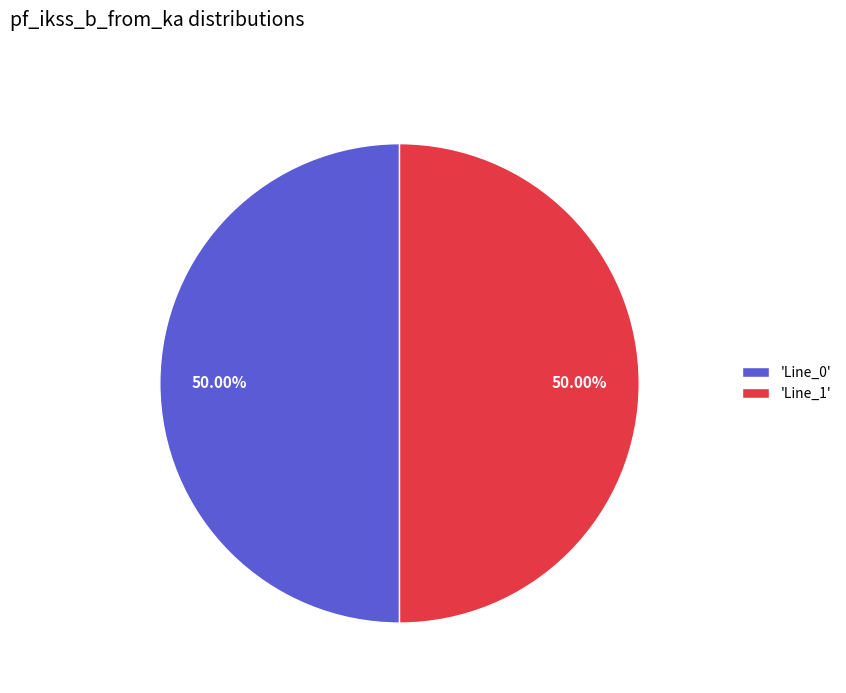

Approximately how many times larger is the value at 'Line_0' compared to 'Line_1'?

1.0